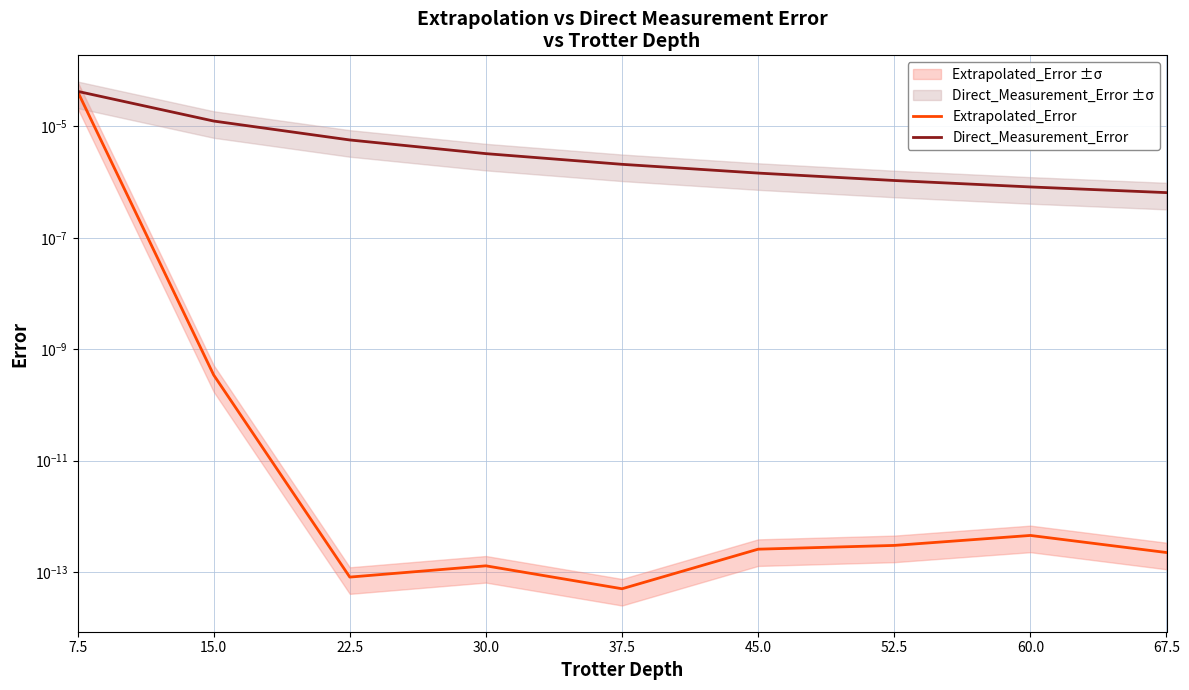

Which series has the largest total across all categories?

Direct_Measurement_Error